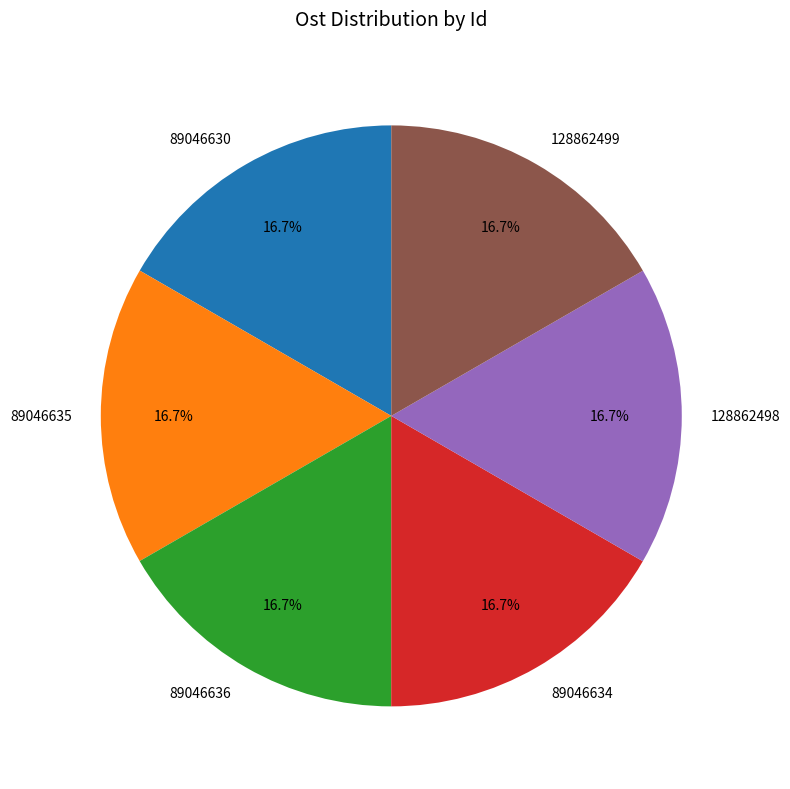

Is there a majority slice in this chart?

No